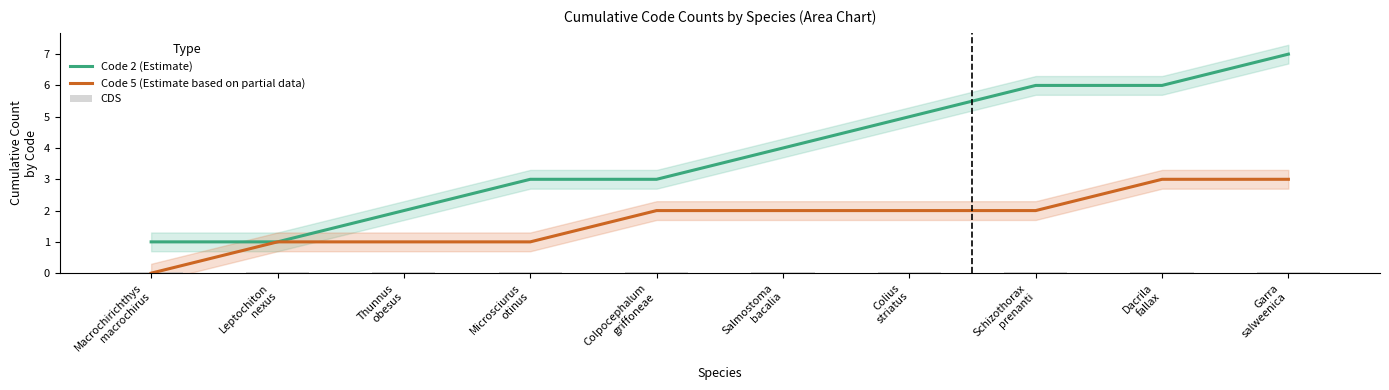

At which label does Code 5 (Estimate based on partial data) first exceed 2?

Dacrila
fallax